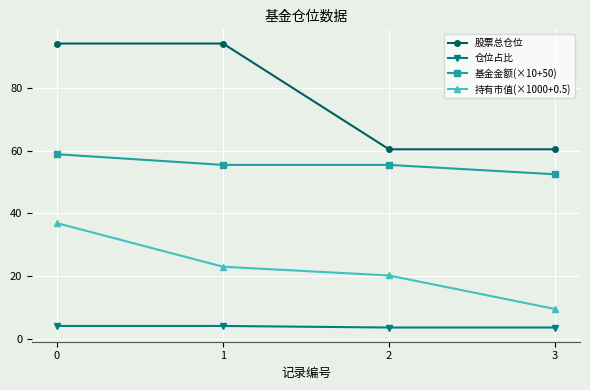

How many data points in 基金金额(×10+50) are less than 55?

1